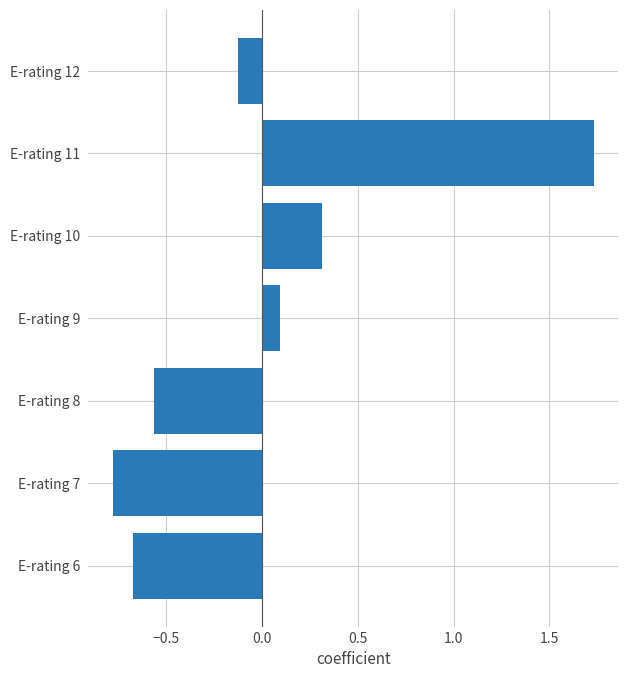

How many series are shown in this chart?

1